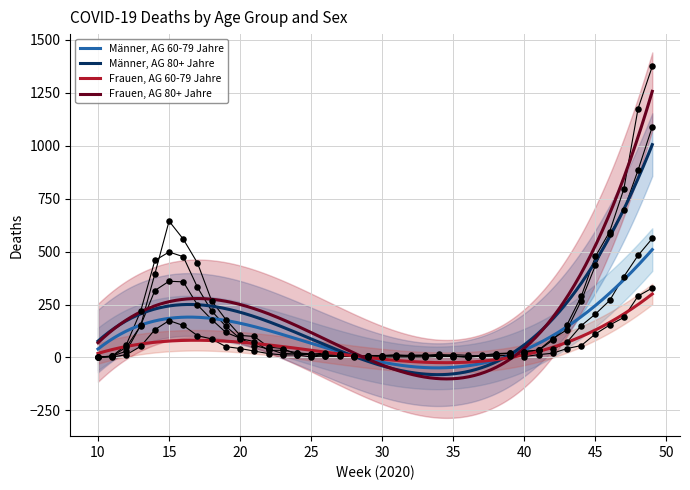

What is the minimum value for Männer, AG 80+ Jahre?

-81.4